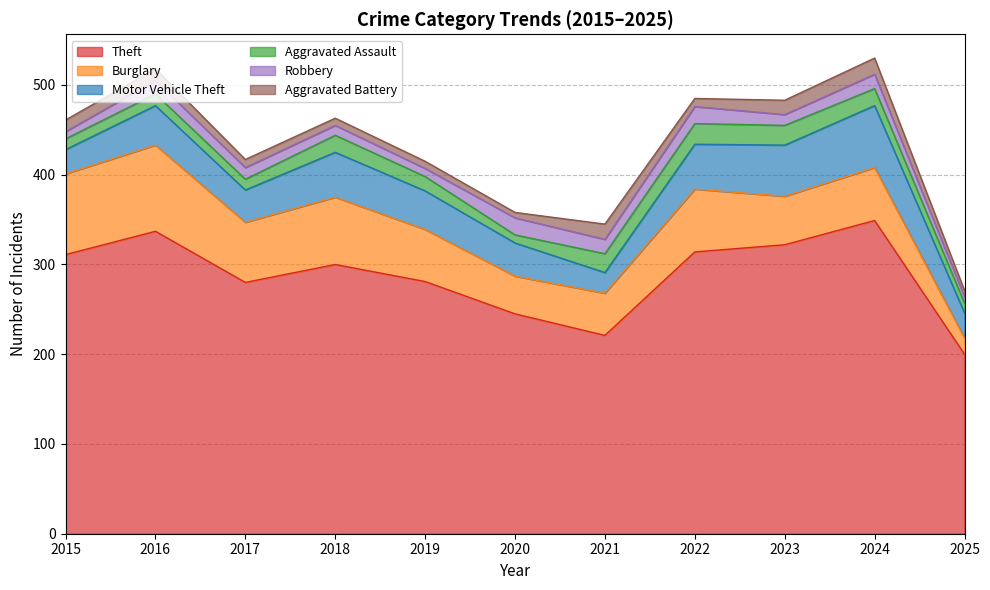

How many categories are shown in the chart?

11